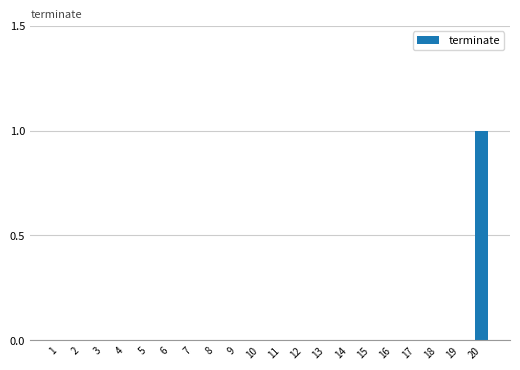

Are the bars horizontal?

No